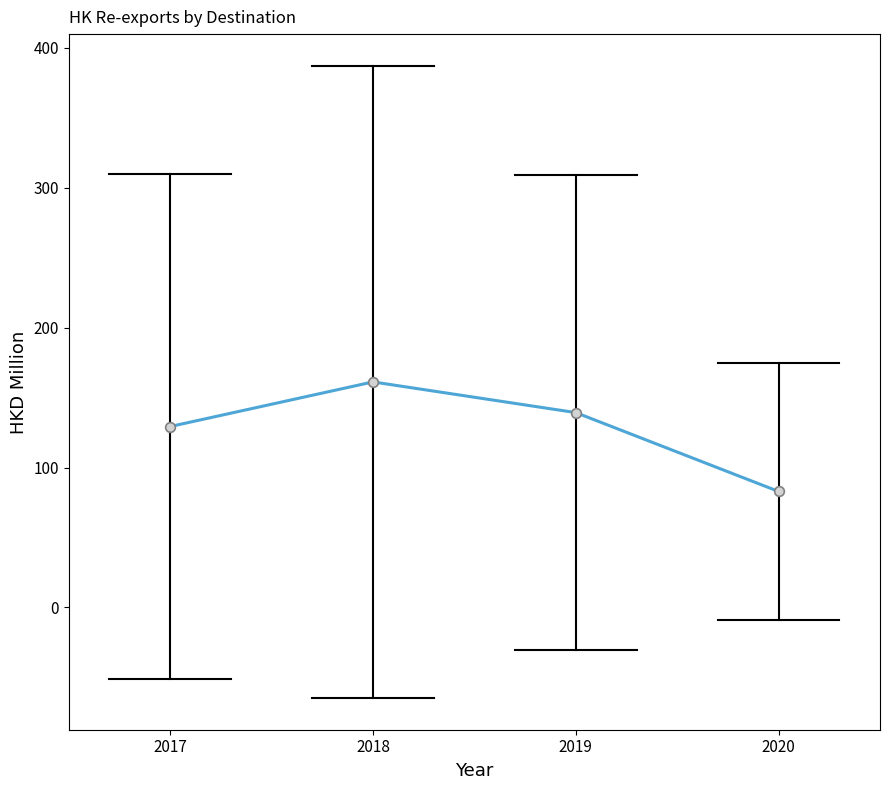

Which has a higher value, 2019 or 2020?

2019